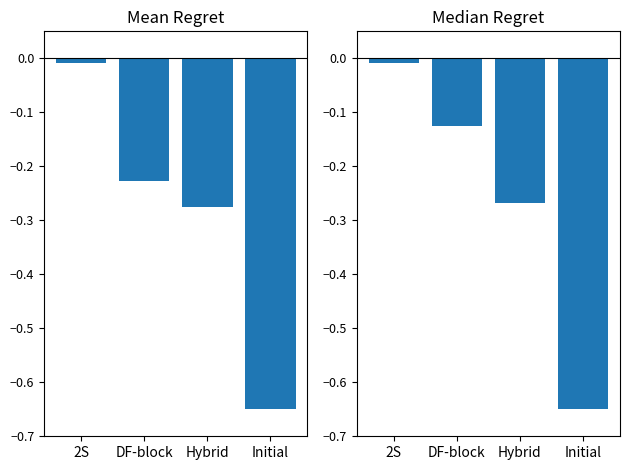

What is the label of the 2nd bar from the left?

DF-block